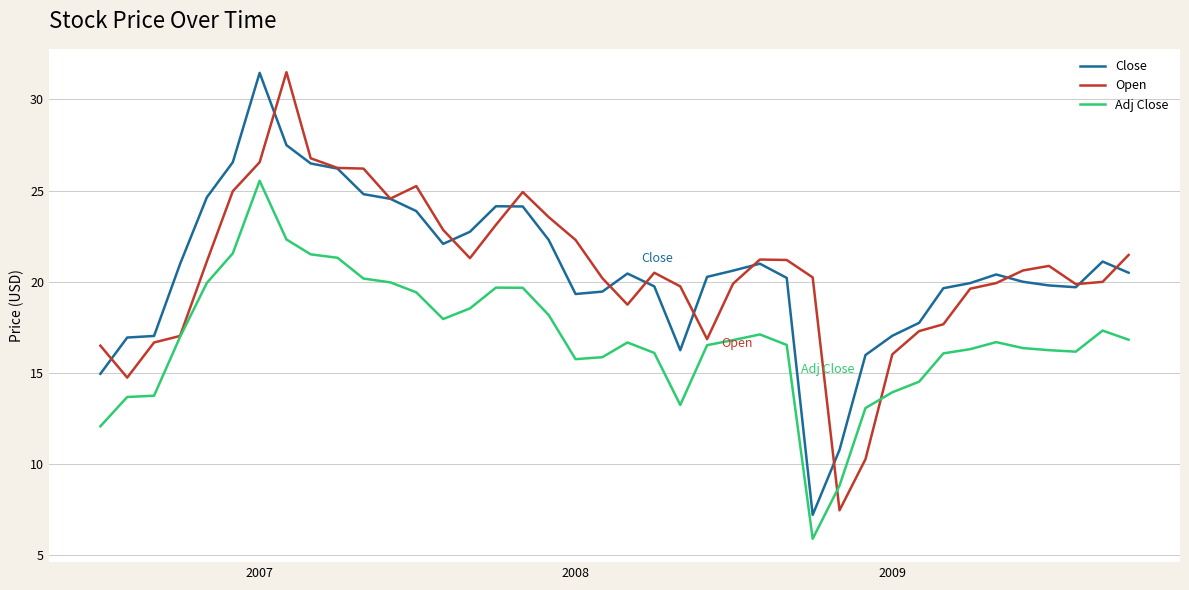

What is the minimum value shown in the chart?

5.9